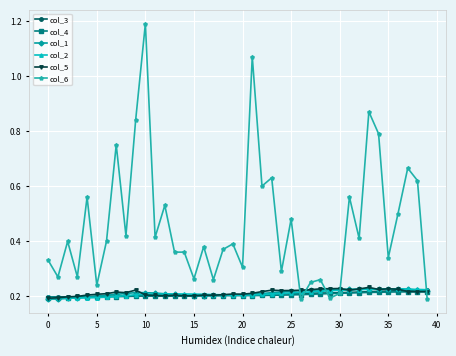

What is the greatest value displayed?

1.2